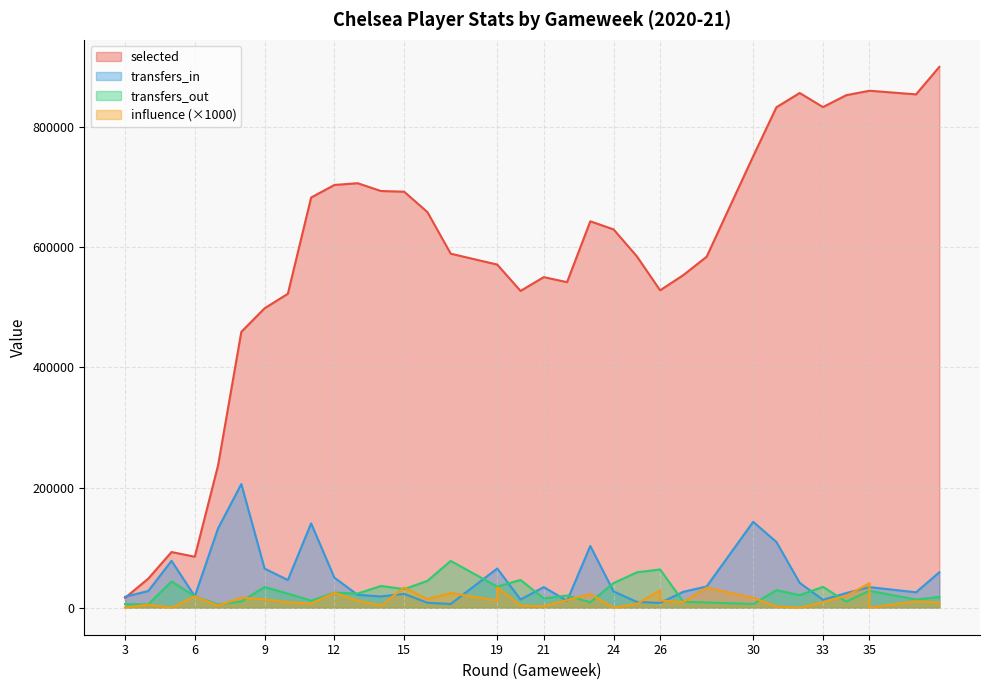

How many data points in transfers_in are less than 34232?

18